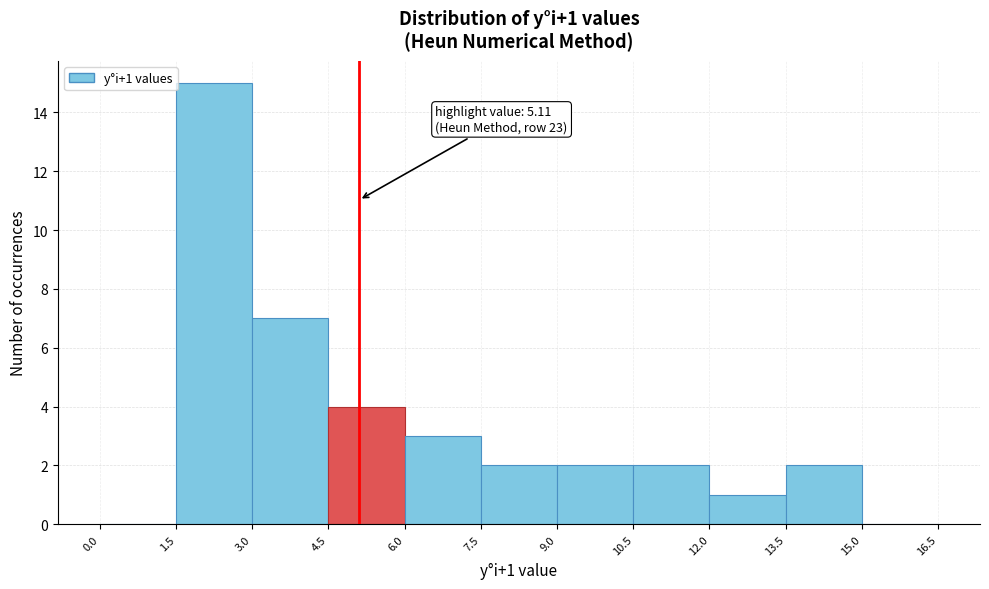

Over which range of the x-axis is the bar tallest?

1.5 to 3.0